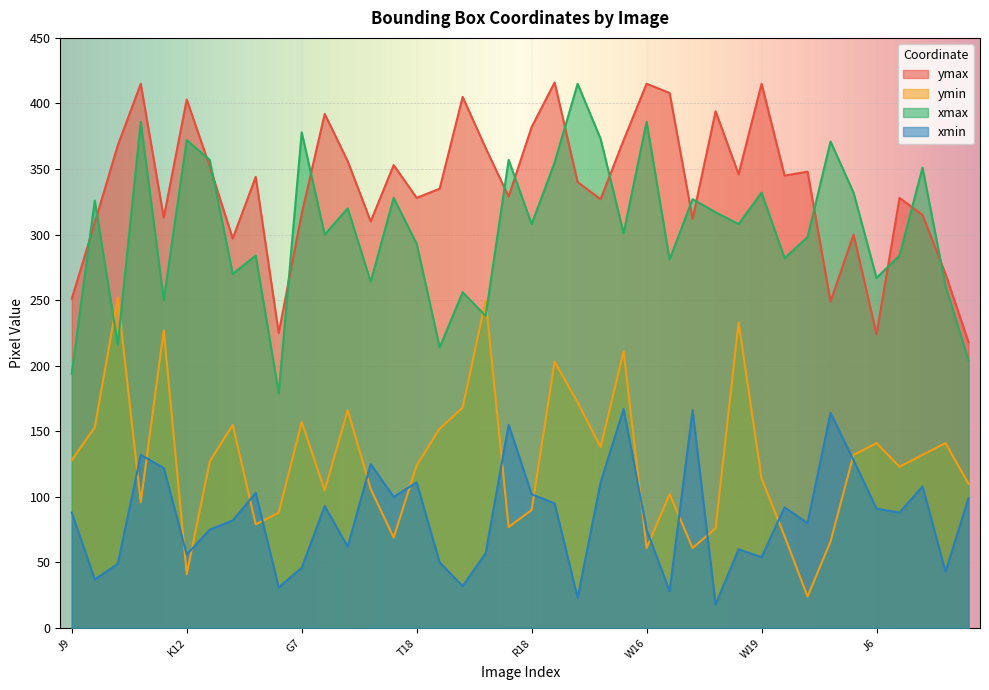

True or false: xmax has a value of 604 at T1.

False